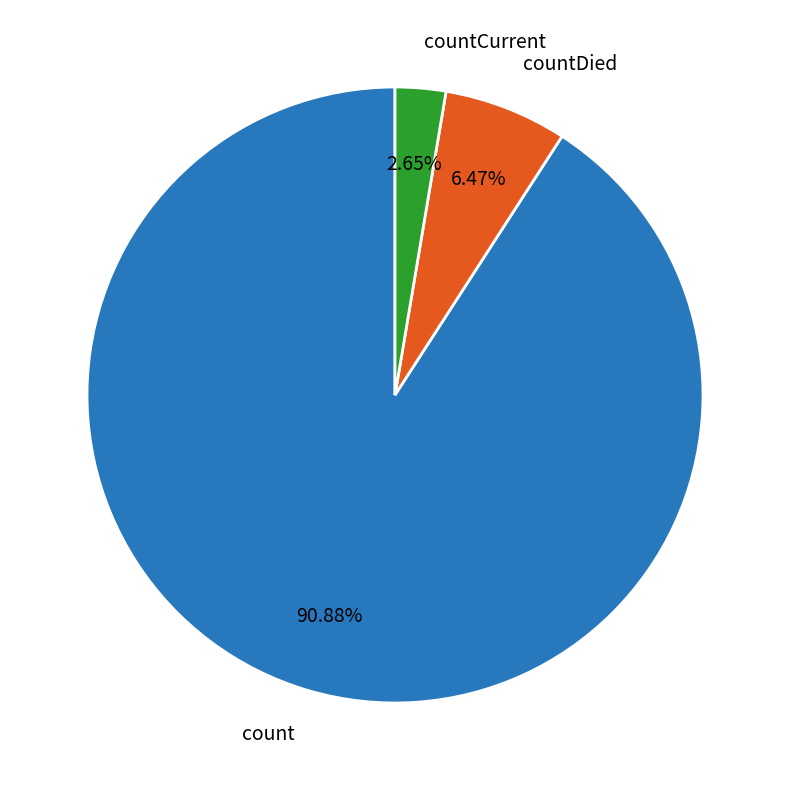

To the nearest percent, what portion does countCurrent represent?

3%